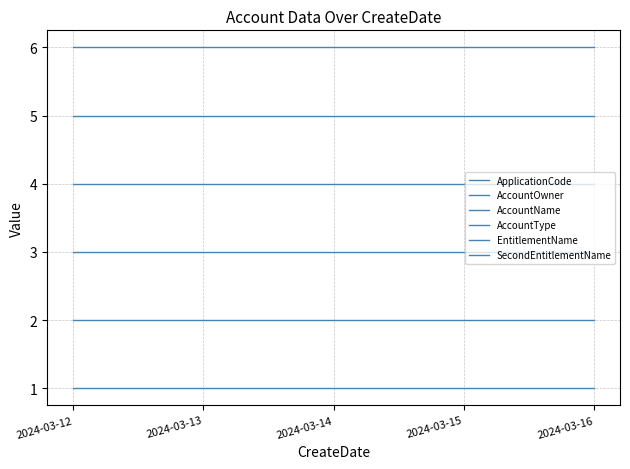

Does the chart display data point markers on the line(s)?

No